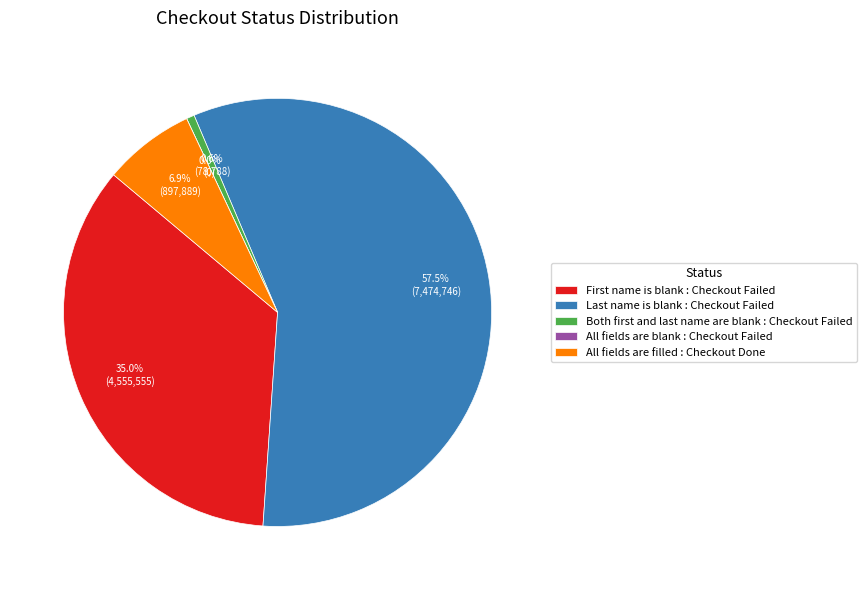

Which slice is the smallest?

All fields are blank : Checkout Failed